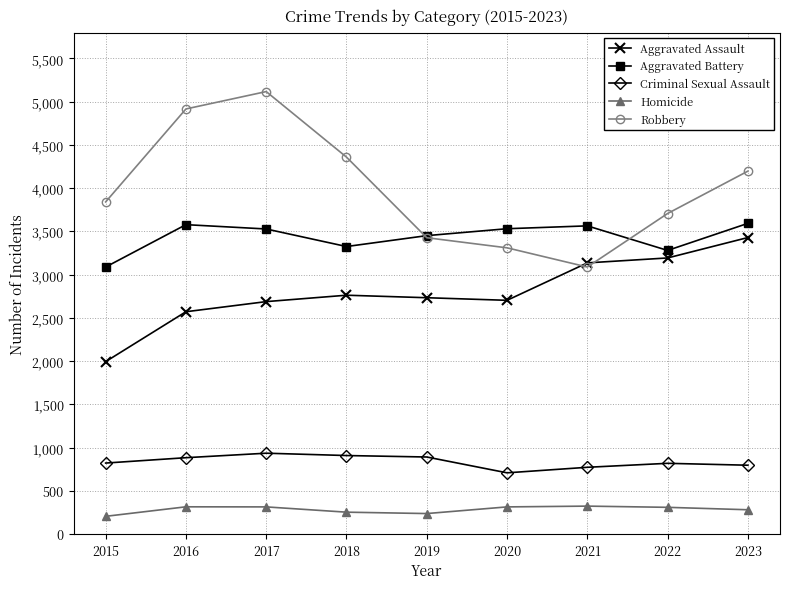

Is the value of Aggravated Battery at 2020 greater than the value of Homicide at 2022?

Yes